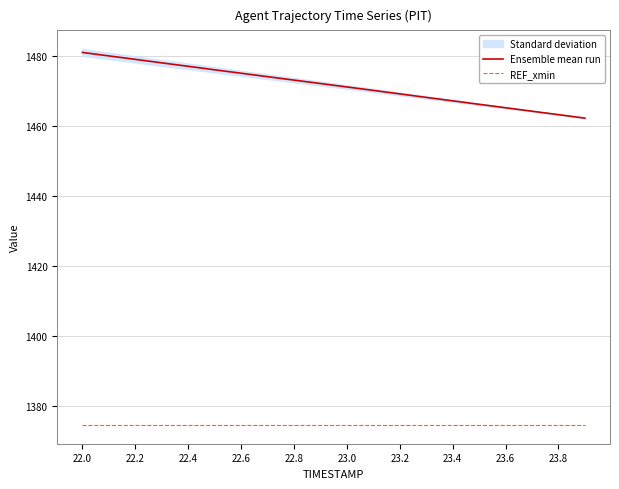

What is the minimum value shown in the chart?

1374.5